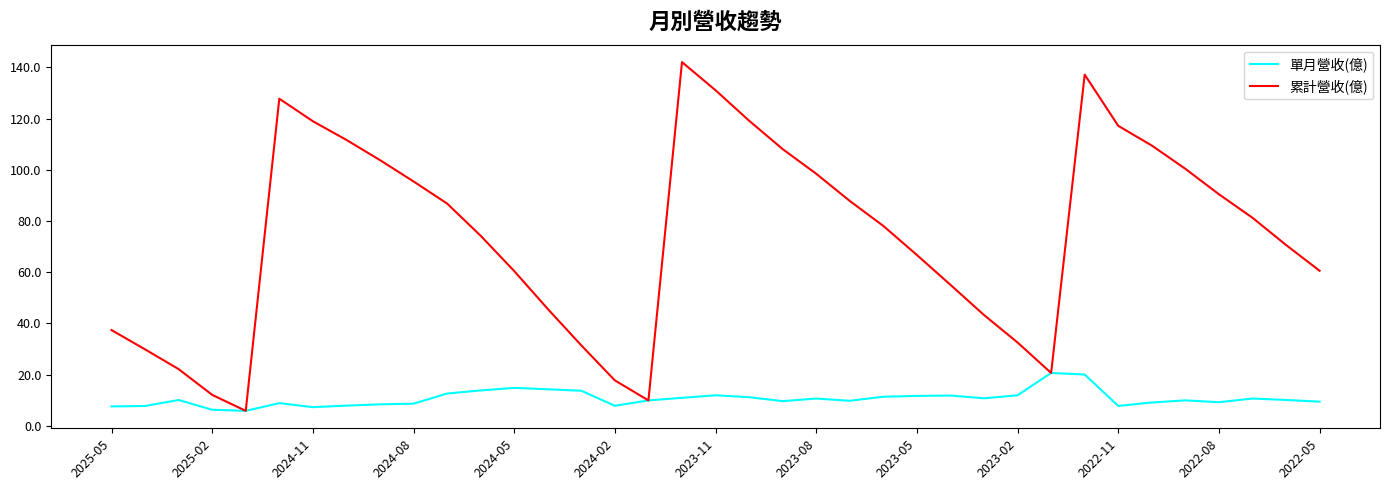

Which series has the largest total across all categories?

累計營收(億)